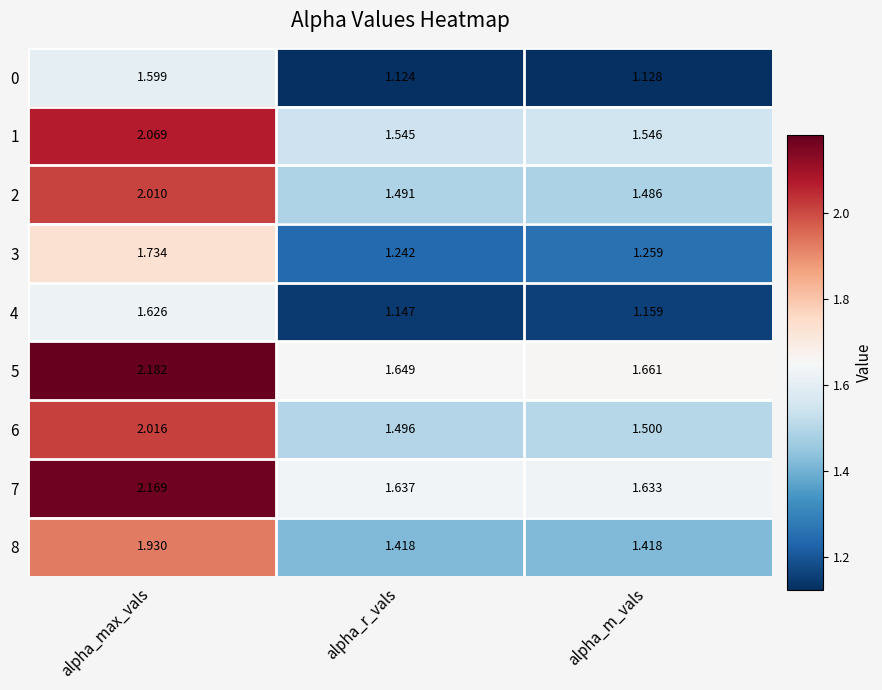

At which label is 2 closest to 1?

alpha_m_vals